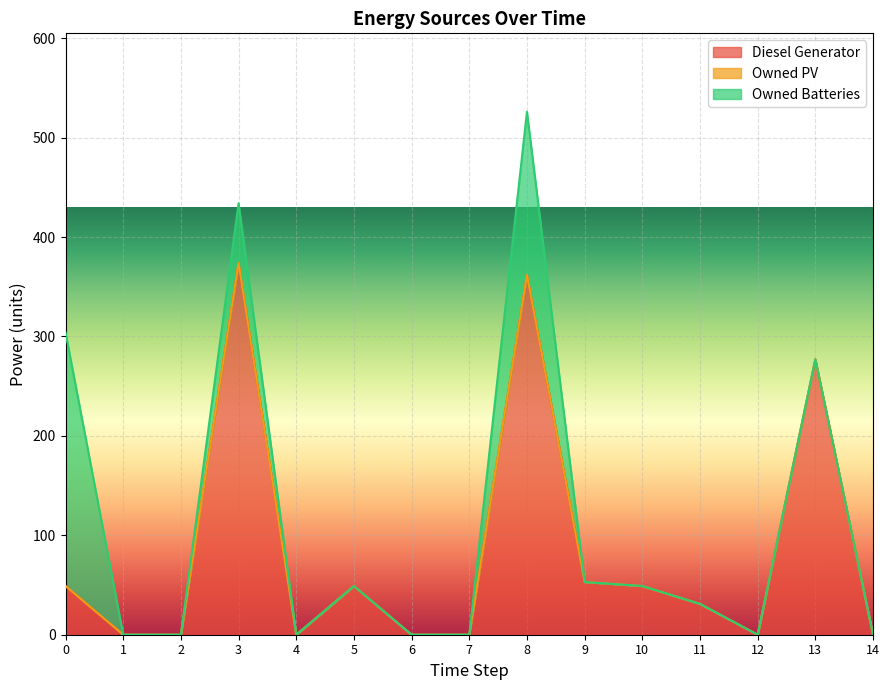

Which series changed the most between 0 and 11?

Owned Batteries